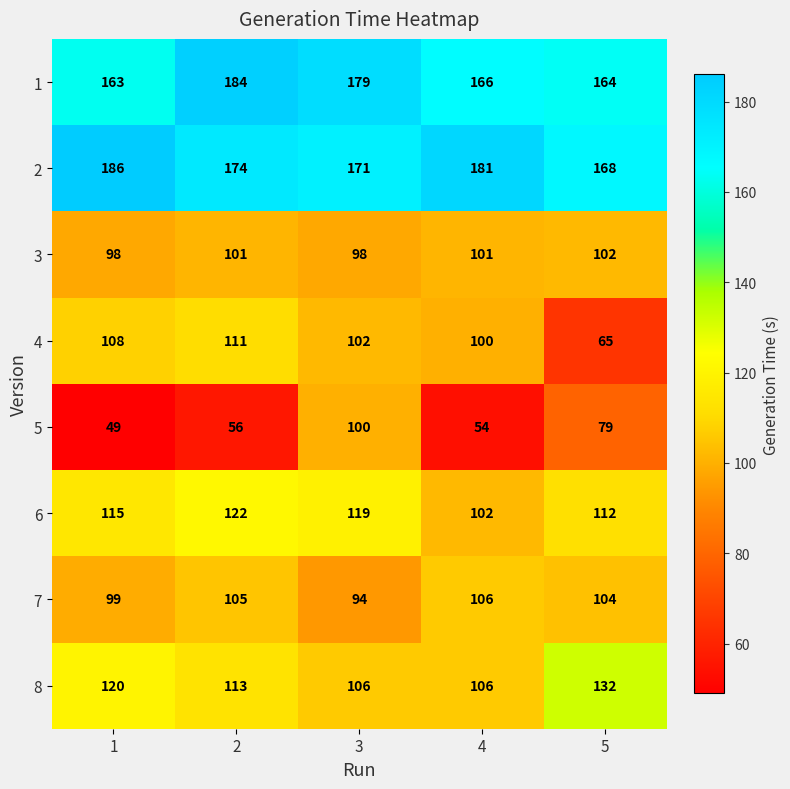

How many distinct data groups are displayed?

8